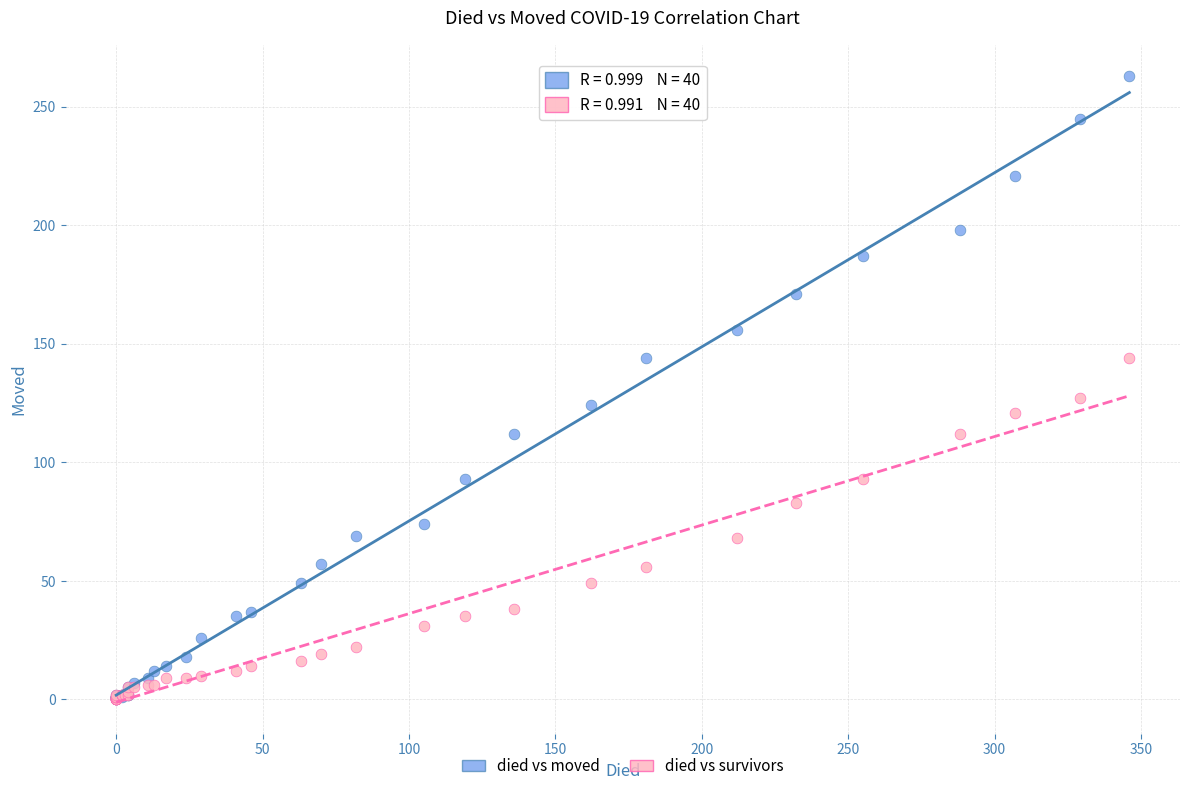

In the died vs moved series, what Y value is closest to 131?

124